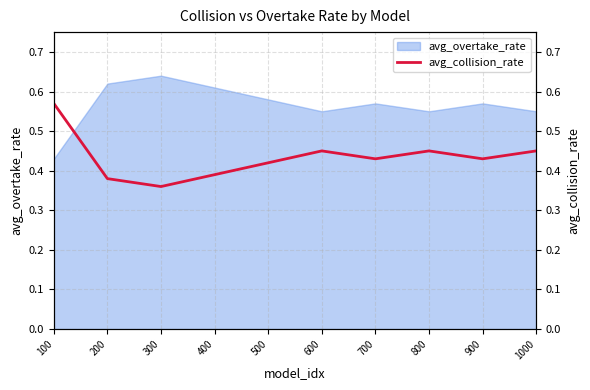

Count the number of categories in the chart.

10